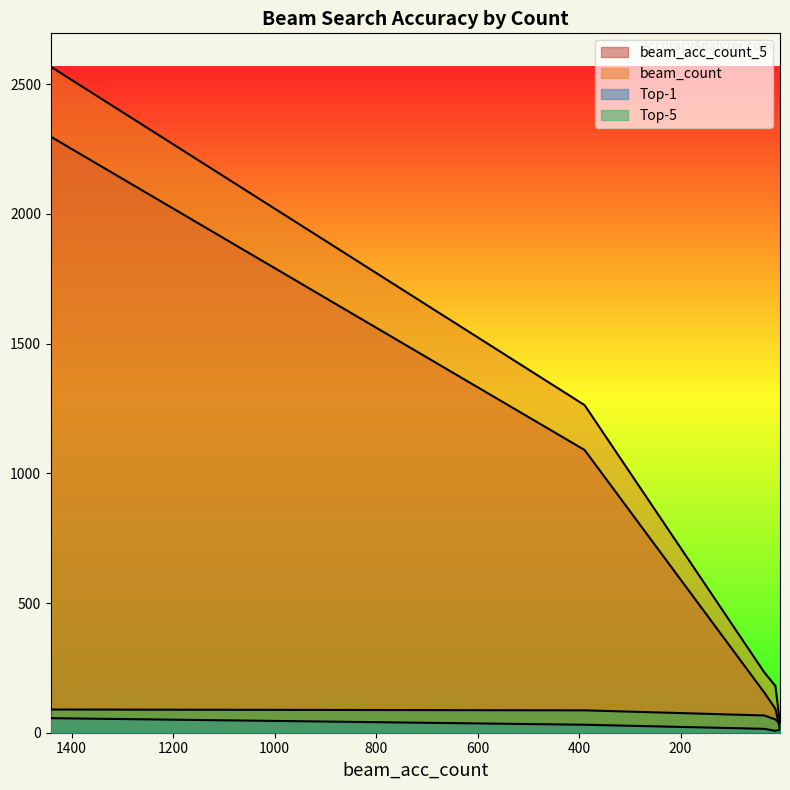

Is it true that beam_acc_count_5 equals 6.1 at 4?

False